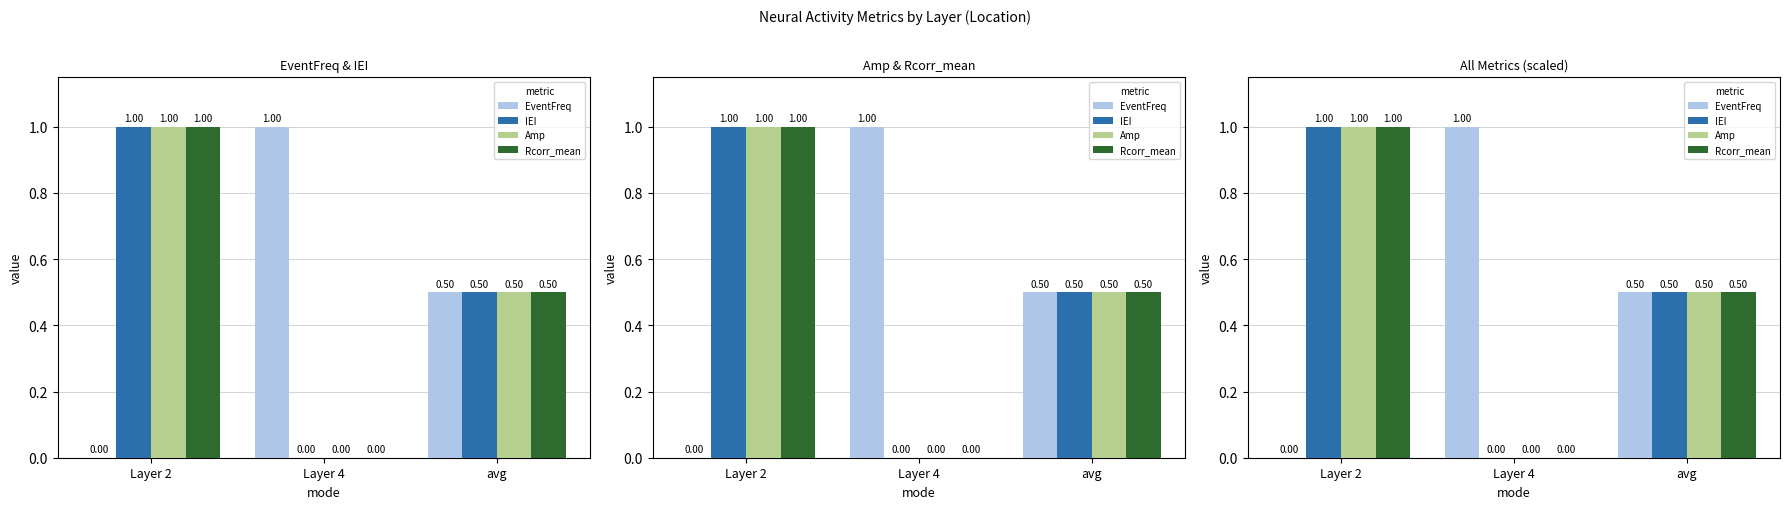

What is the label of the 3rd bar from the right?

Layer 2